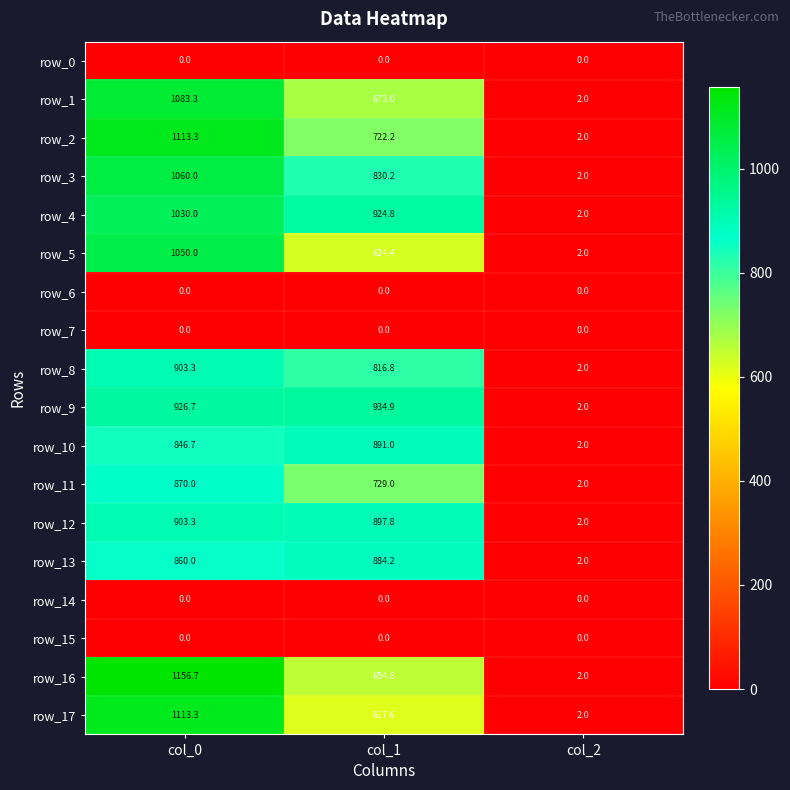

True or false: row_5 has a value of 1050.0 at col_0.

True